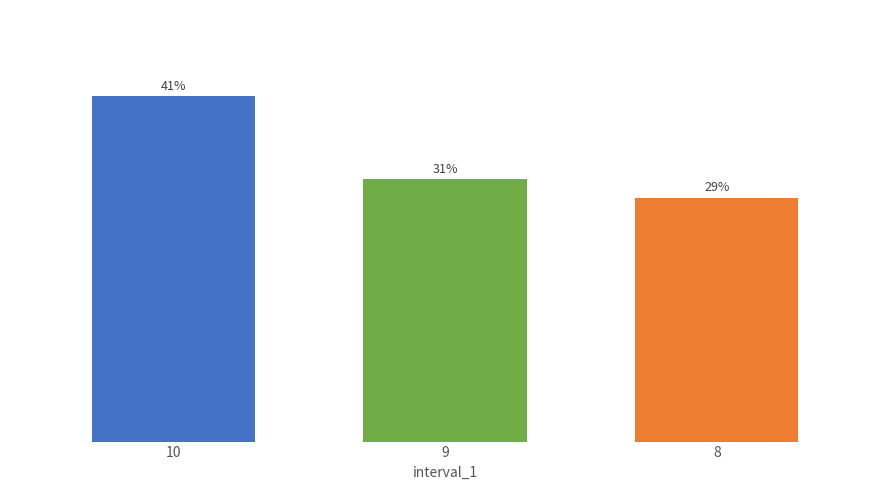

The value at 10 is 40.5. True or false?

True